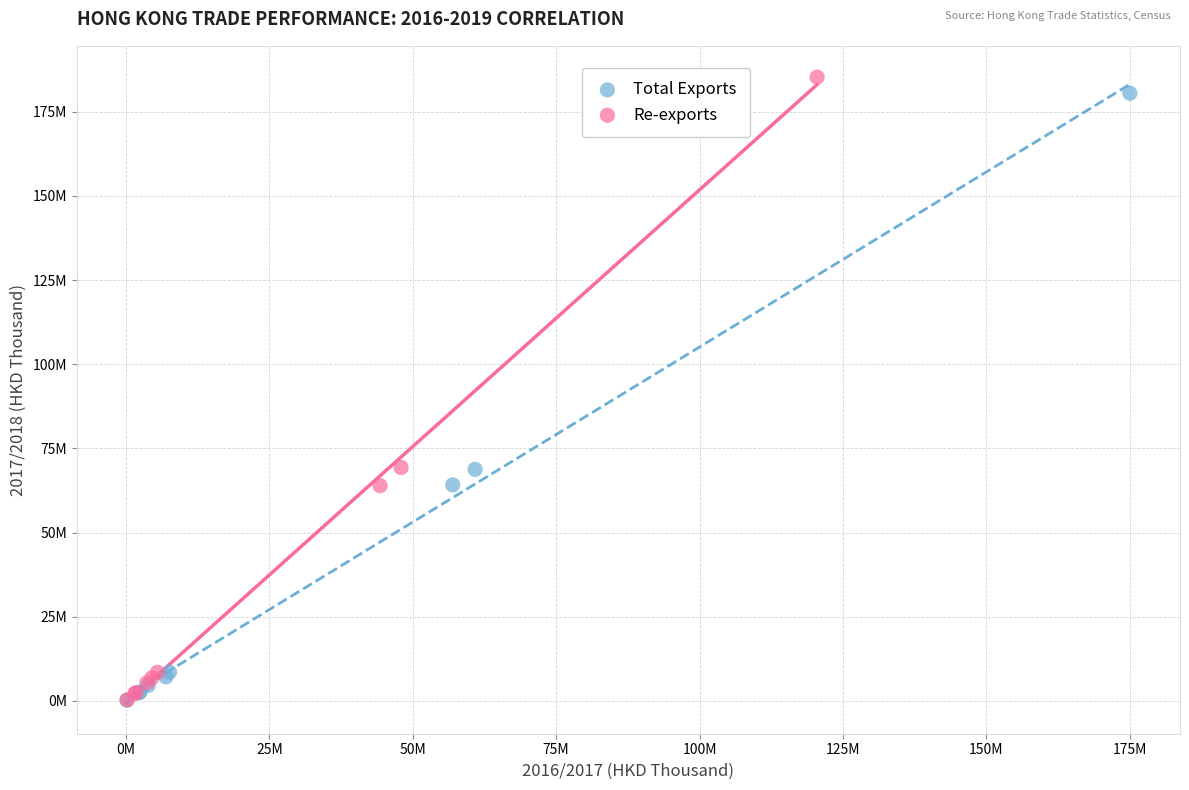

Which series has the widest spread of Y values?

Re-exports